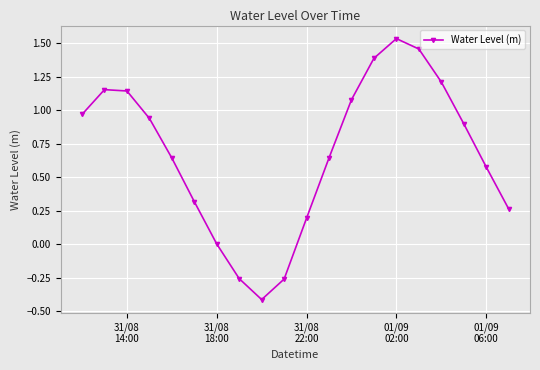

What is the difference between the second highest and minimum values?

1.9